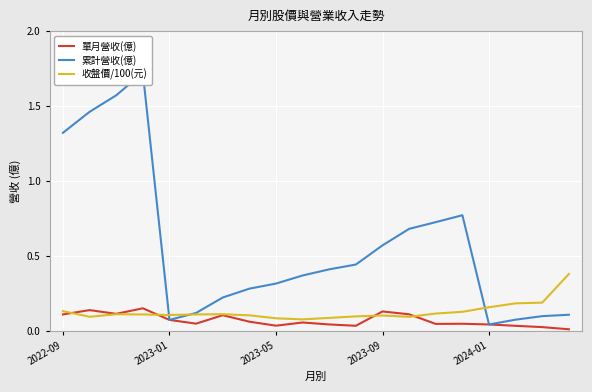

How many lines are shown in the chart?

3